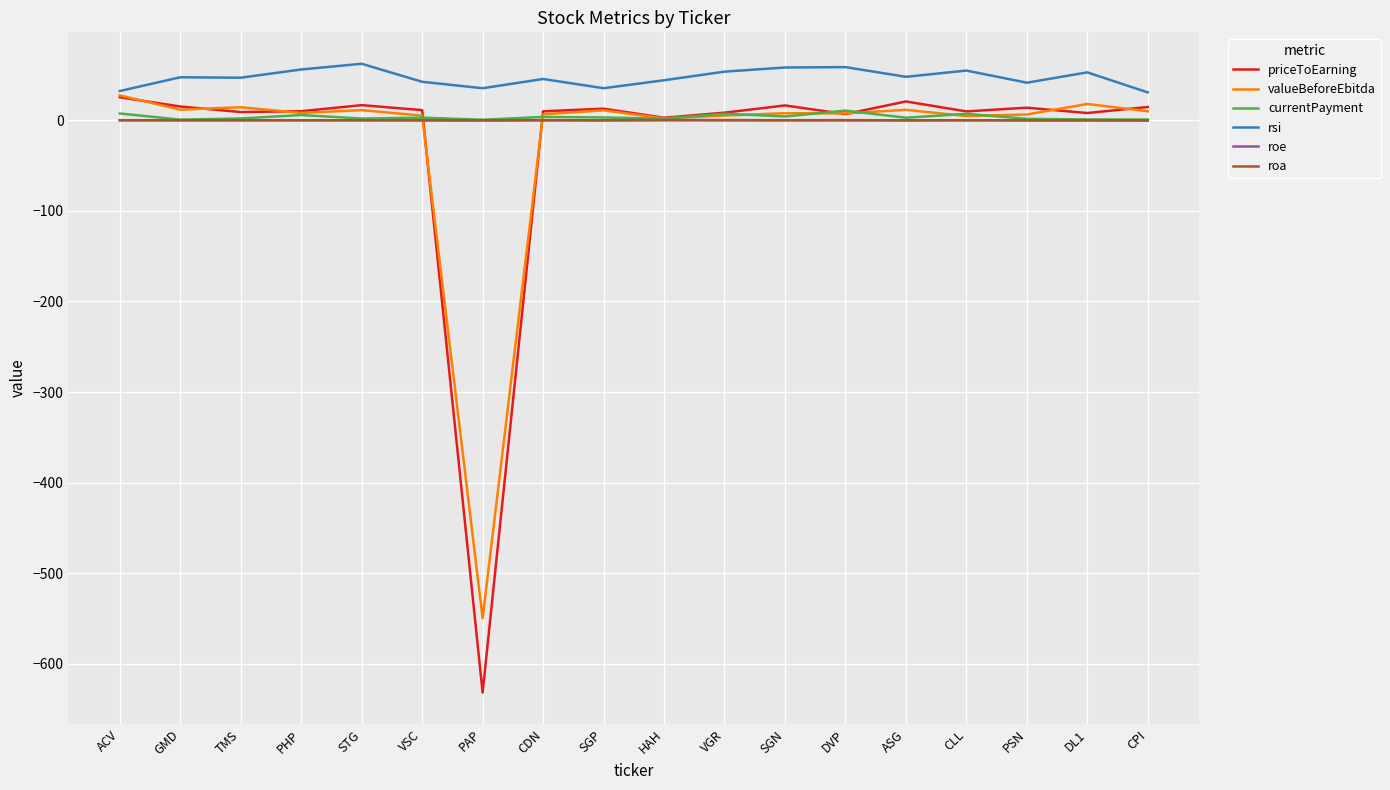

The value of rsi at DL1 is 53.0. True or false?

True